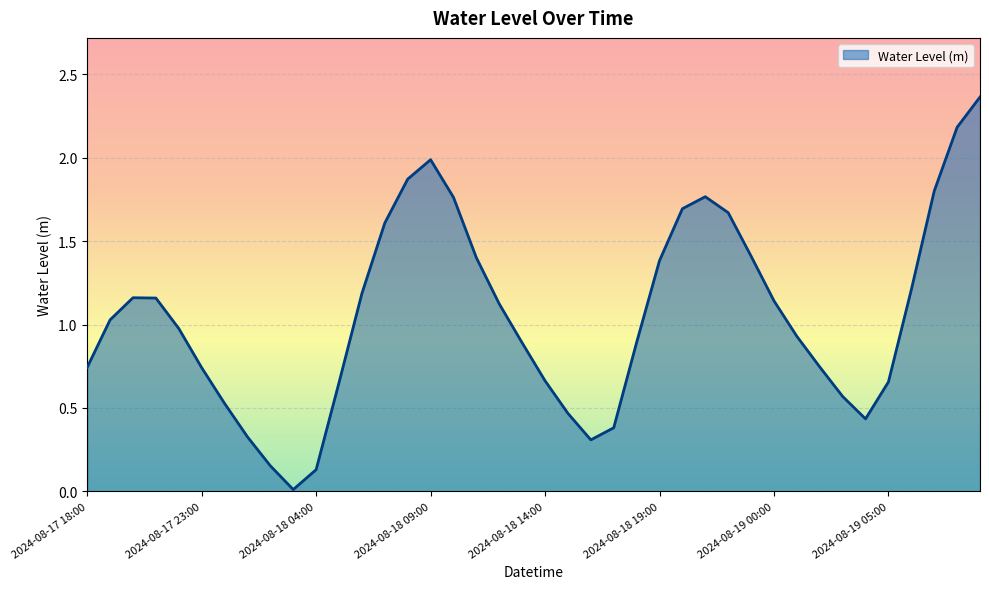

What is the label of the 21st point from the left?

2024-08-18 14:00